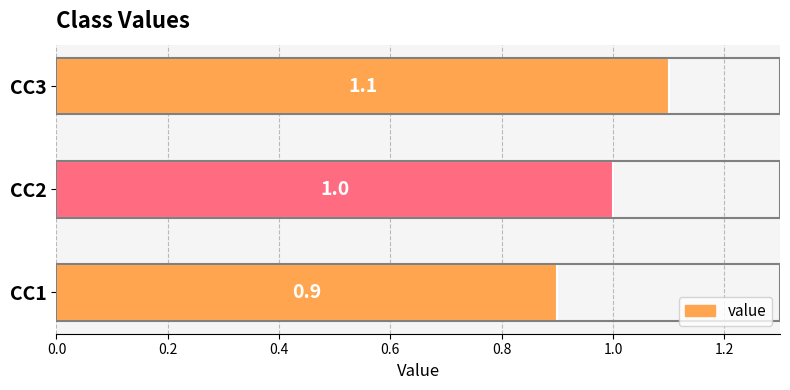

Does the chart contain any negative values?

No